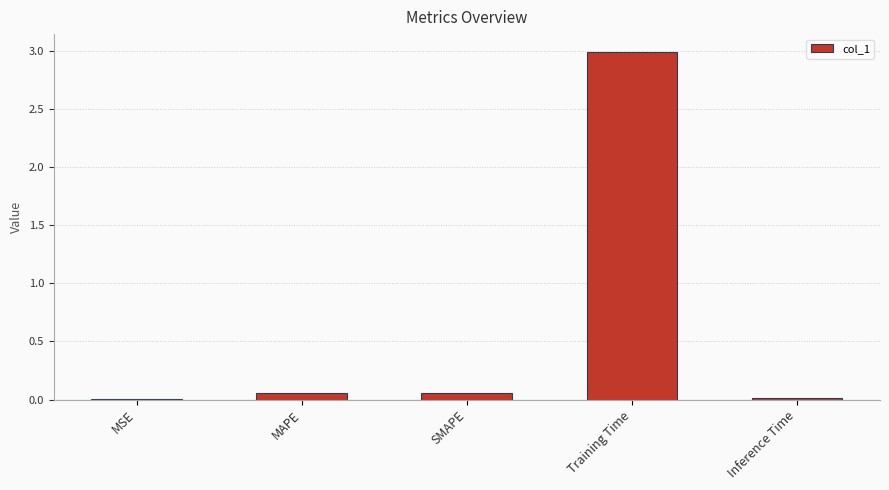

What is the maximum value shown in the chart?

3.0